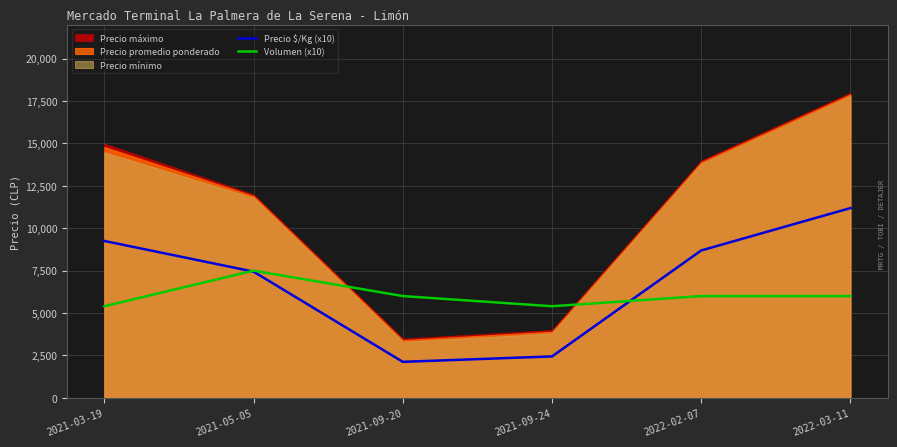

True or false: Precio $/Kg (x10) has a value of 11116 at 2021-05-05.

False